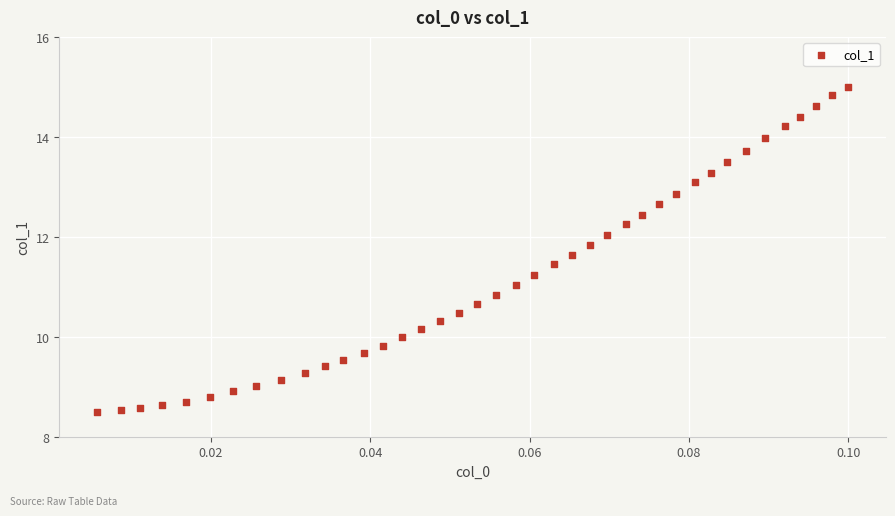

What is the range of Y values (max minus min)?

6.5